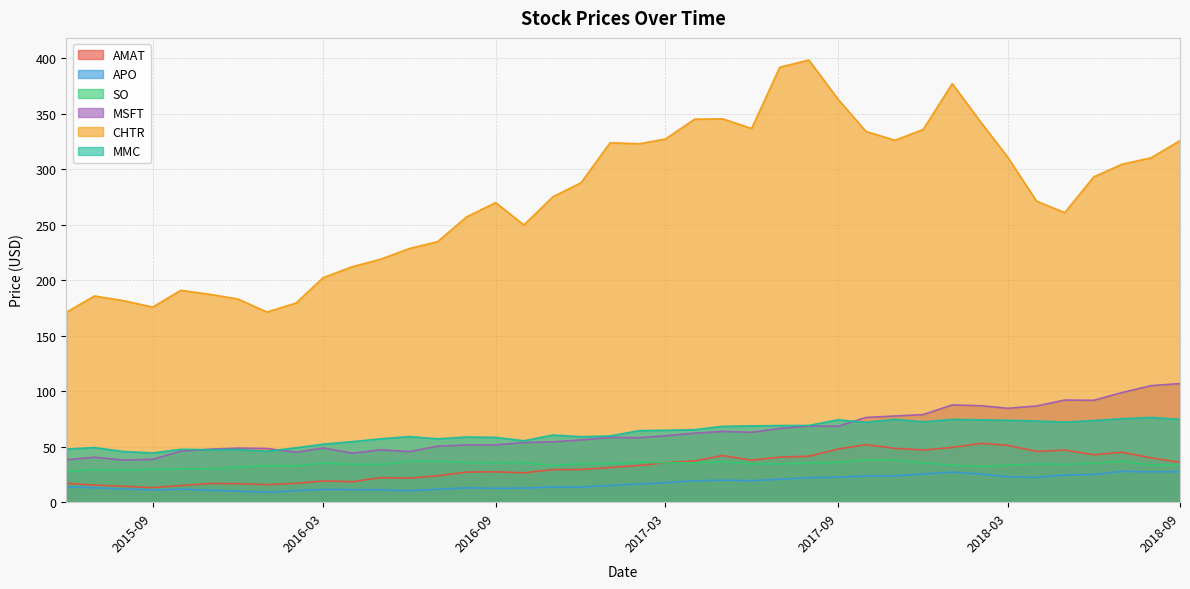

Read the CHTR value at 2018-06.

293.2